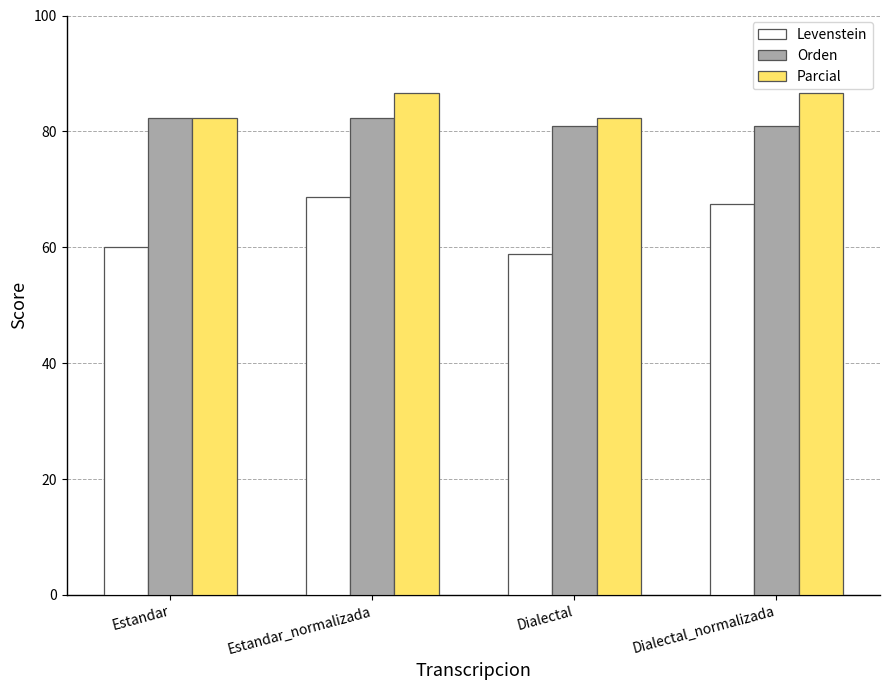

Reading right to left, list all the values displayed in this chart.

Levenstein: Dialectal_normalizada=67.5	Dialectal=58.9	Estandar_normalizada=68.8	Estandar=60.0
Orden: Dialectal_normalizada=80.9	Dialectal=80.9	Estandar_normalizada=82.4	Estandar=82.4
Parcial: Dialectal_normalizada=86.7	Dialectal=82.3	Estandar_normalizada=86.7	Estandar=82.3